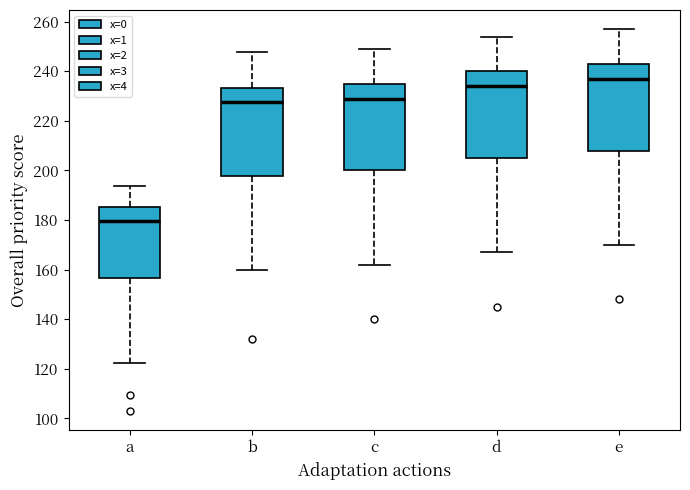

Where is the upper edge of the box for a on the y-axis? The values are not printed on the chart, so give them approximately, as read against the axis.

186